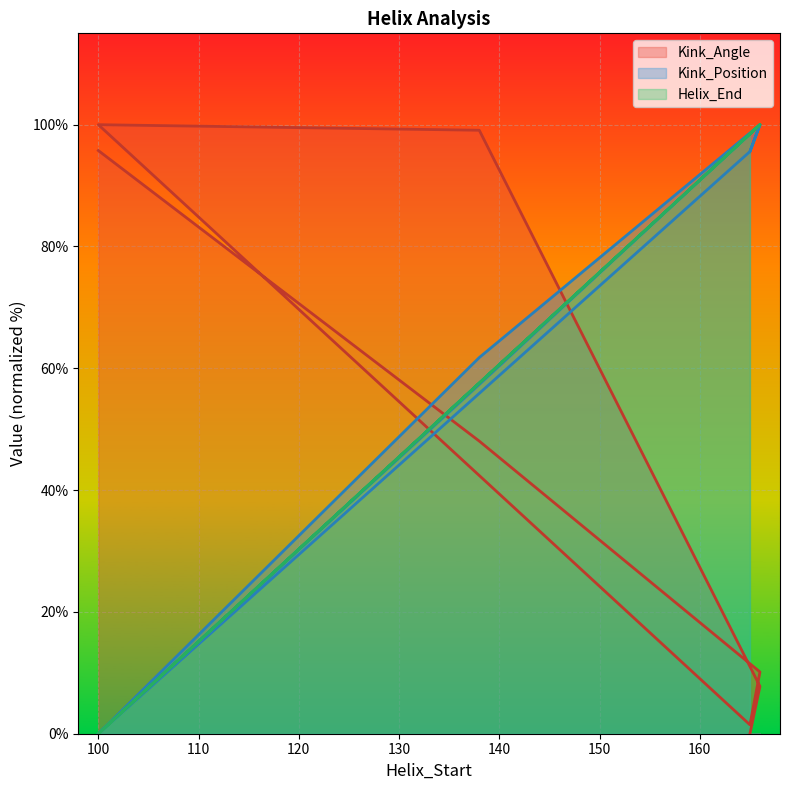

What is the value of the Kink_Position point at the 7th from the left?

100.0